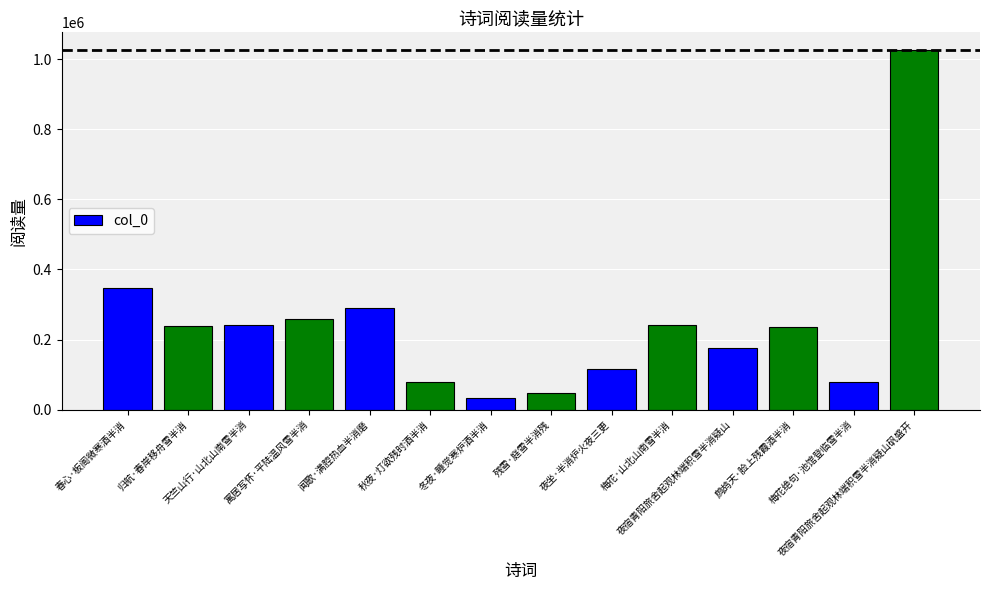

Which label corresponds to the smallest value in the chart?

冬夜·睡觉寒炉酒半消